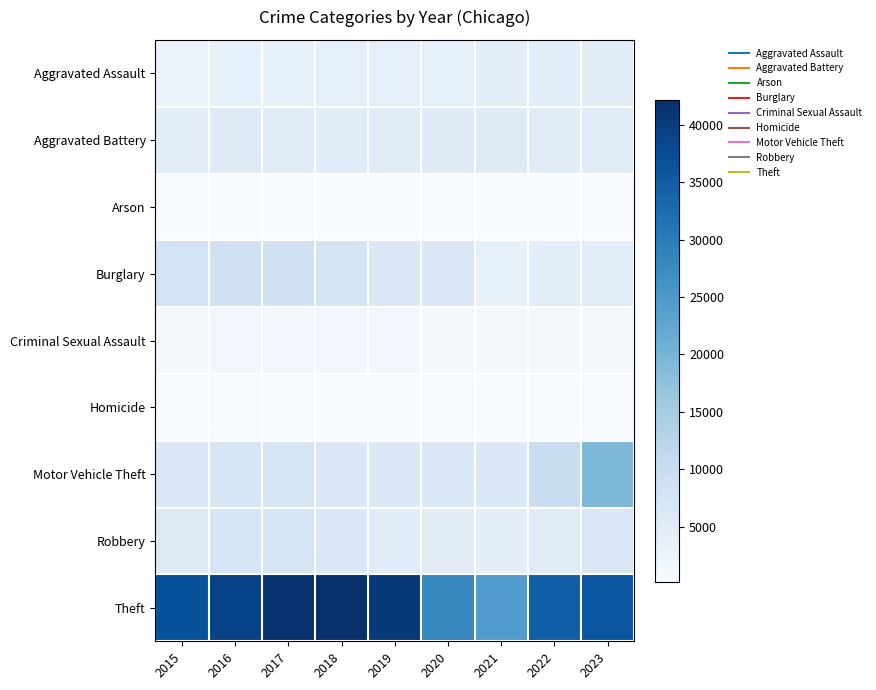

At how many categories does at least one series exceed 40824?

2